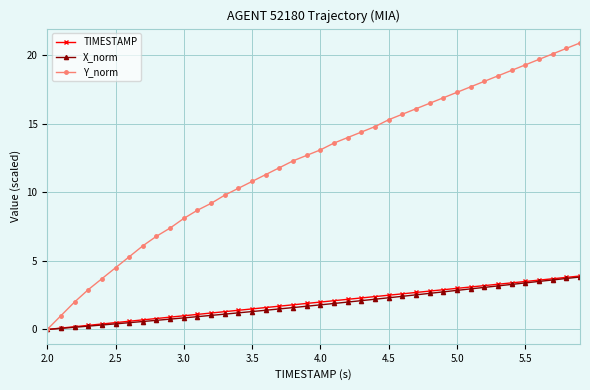

True or false: Y_norm has more than 1 interior local peaks.

False